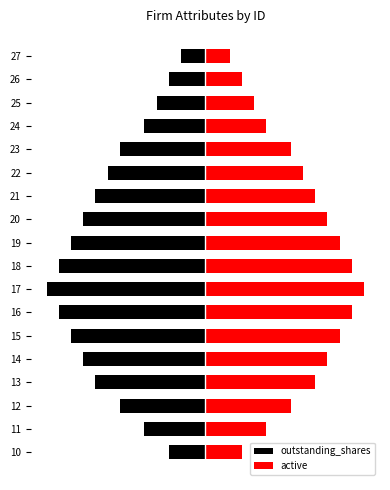

Rank the series at −50 from lowest to highest value.

outstanding_shares, active